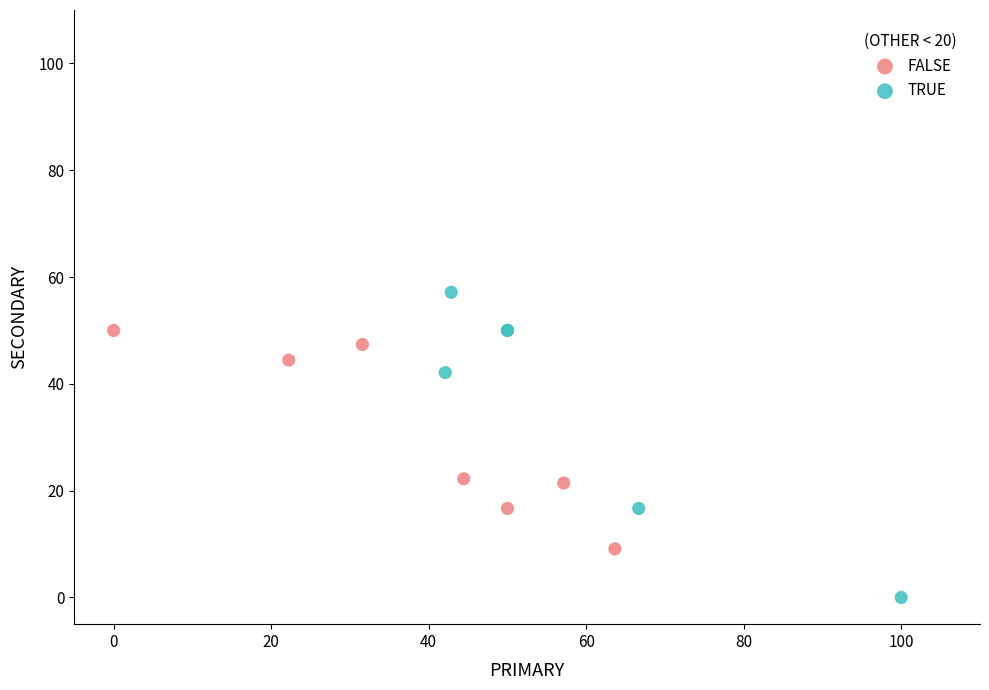

Which series has the largest Y range (max minus min)?

TRUE